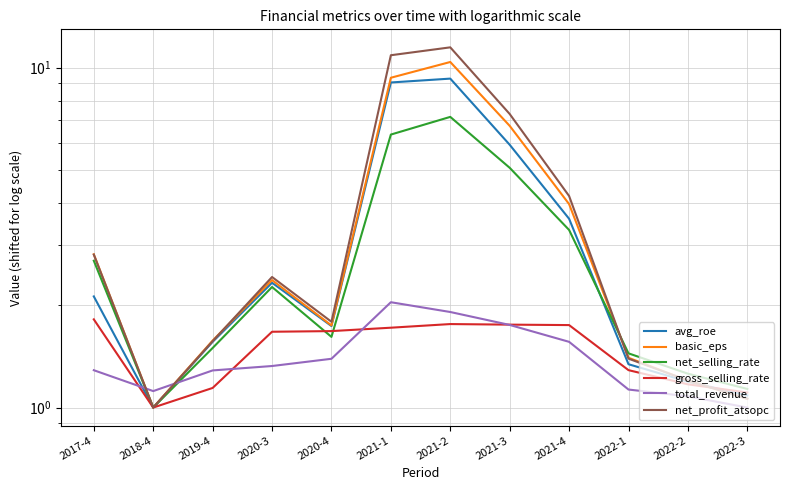

Which category has the lowest value across all series?

2018-4